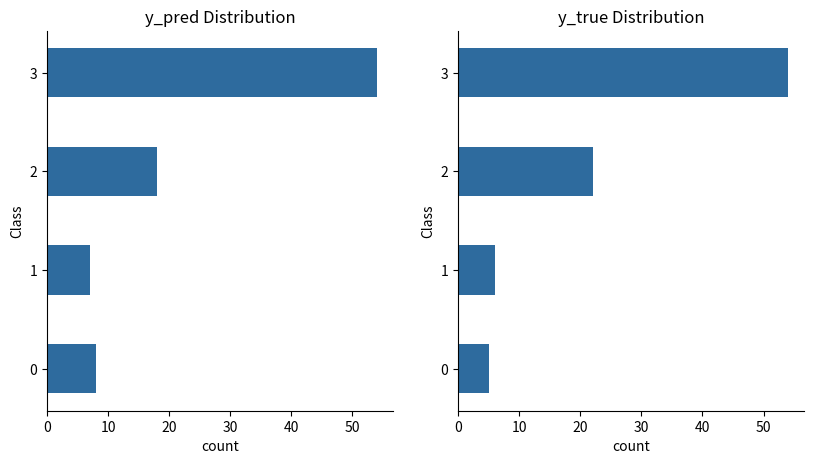

The y_pred series shows 3 at 1. True or false?

False